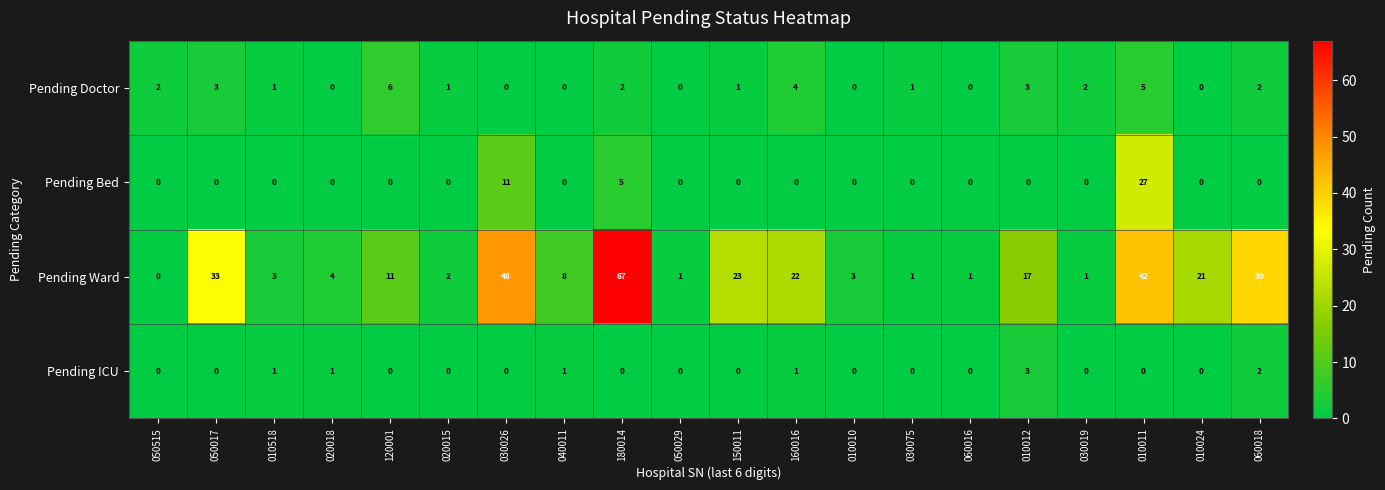

What is the maximum value shown in the chart?

67